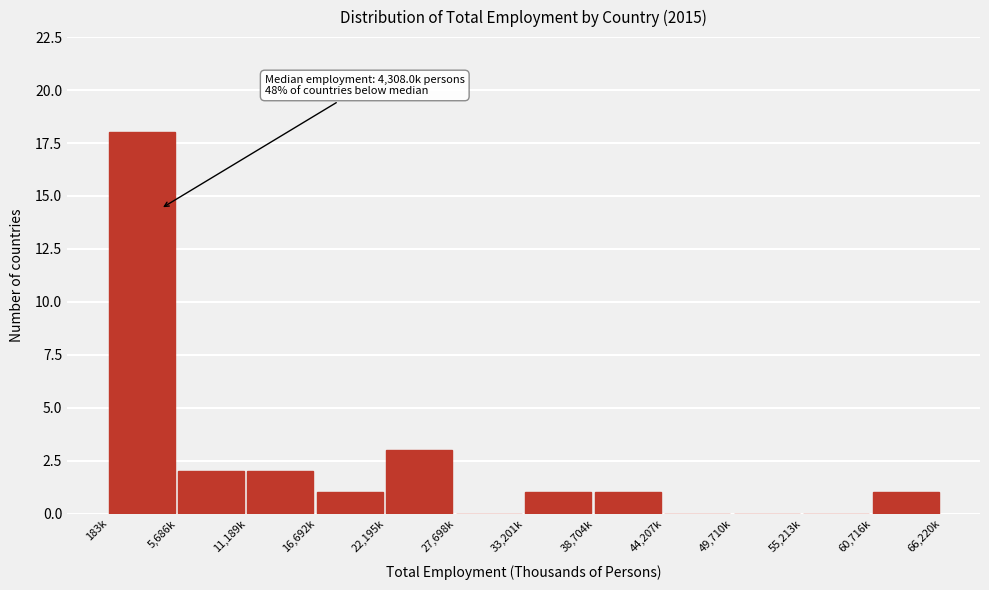

Reading left to right, list all the values displayed in this chart.

183k=18	5,686k=2	11,189k=2	16,692k=1	22,195k=3	27,698k=0	33,201k=1	38,704k=1	44,207k=0	49,710k=0	55,213k=0	60,716k=1